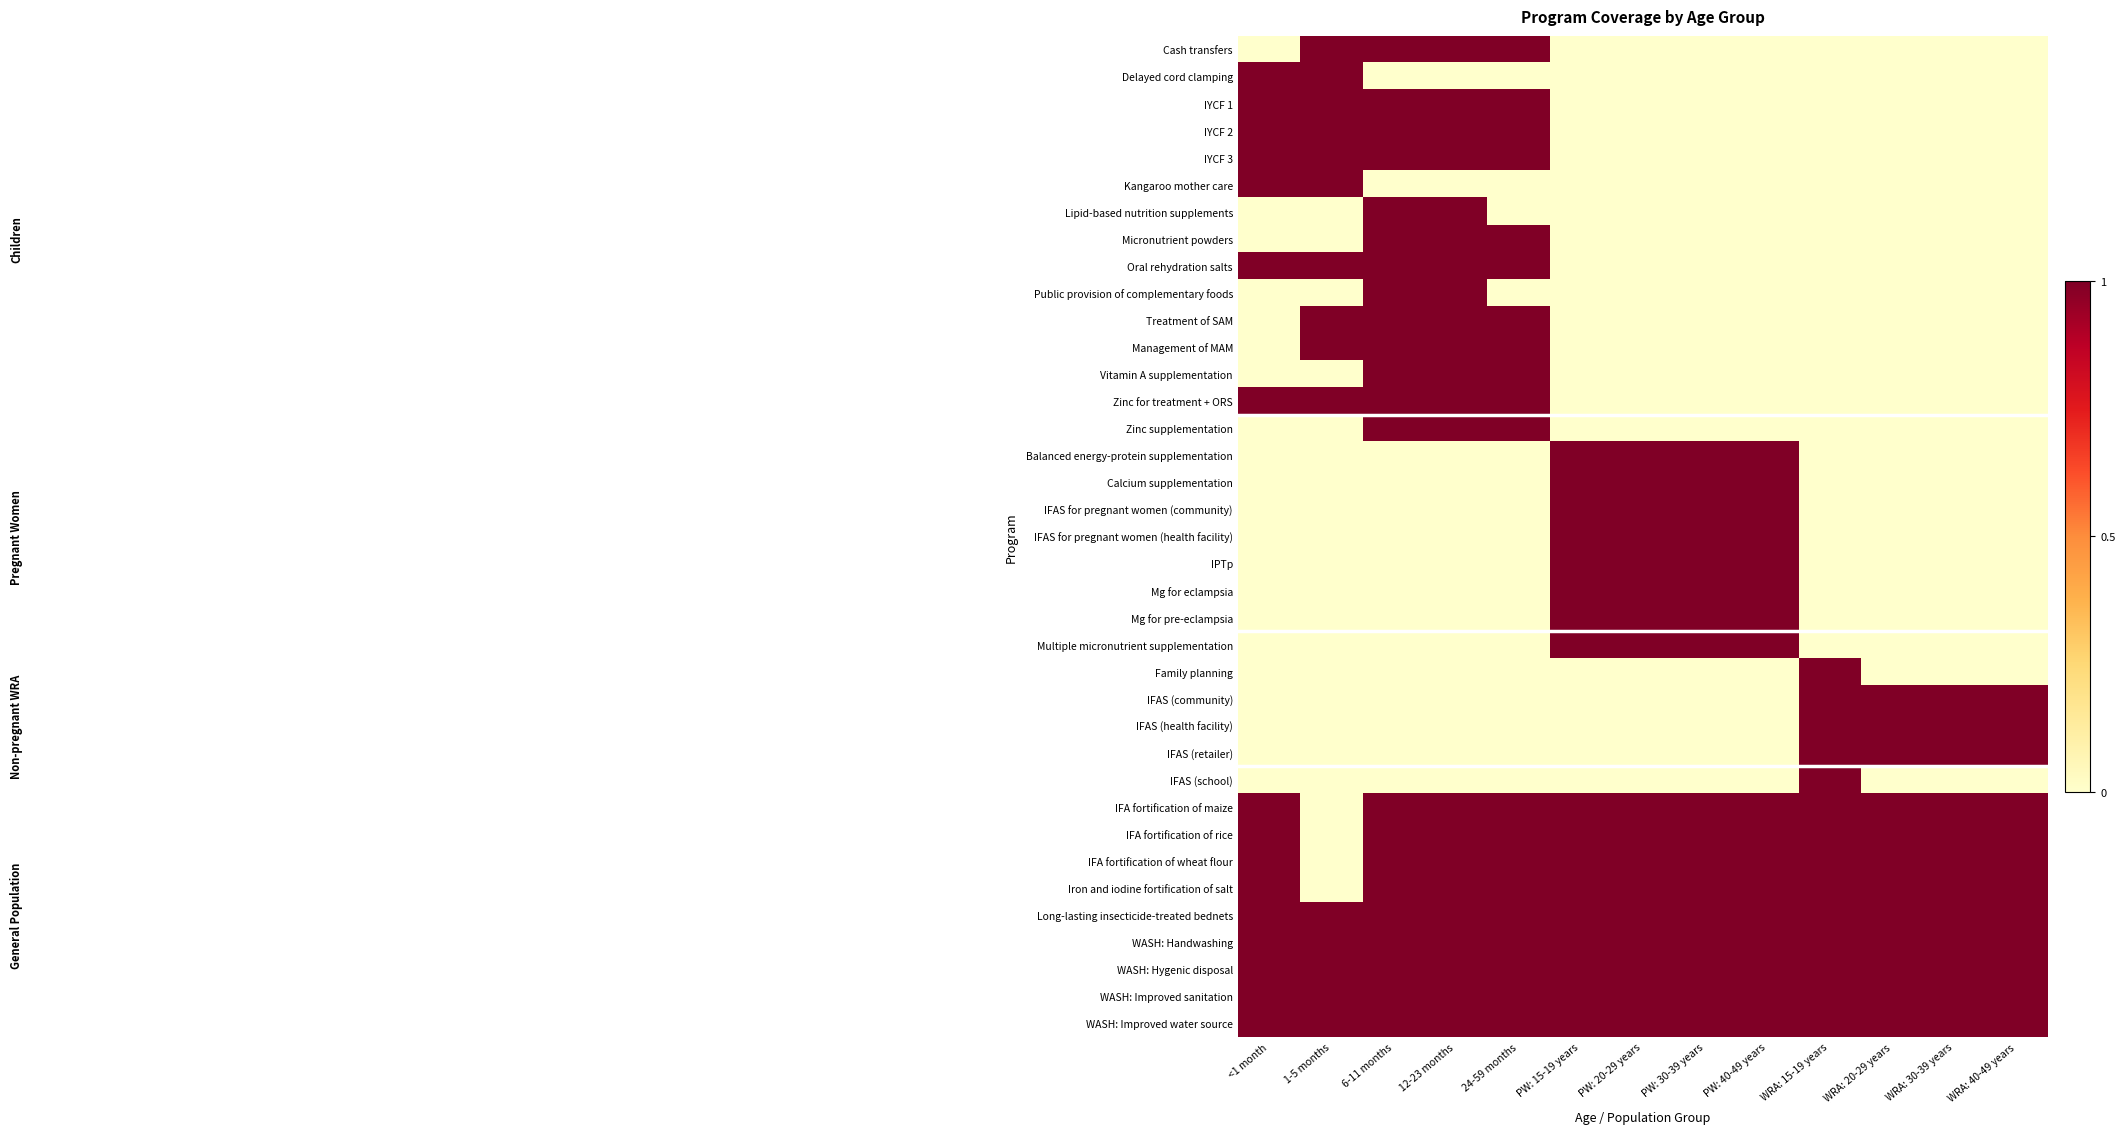

Reading right to left, transcribe all the data shown in this chart.

Cash transfers: WRA: 40-49 years=0	WRA: 30-39 years=0	WRA: 20-29 years=0	WRA: 15-19 years=0	PW: 40-49 years=0	PW: 30-39 years=0	PW: 20-29 years=0	PW: 15-19 years=0	24-59 months=1	12-23 months=1	6-11 months=1	1-5 months=1	<1 month=0
Delayed cord clamping: WRA: 40-49 years=0	WRA: 30-39 years=0	WRA: 20-29 years=0	WRA: 15-19 years=0	PW: 40-49 years=0	PW: 30-39 years=0	PW: 20-29 years=0	PW: 15-19 years=0	24-59 months=0	12-23 months=0	6-11 months=0	1-5 months=1	<1 month=1
IYCF 1: WRA: 40-49 years=0	WRA: 30-39 years=0	WRA: 20-29 years=0	WRA: 15-19 years=0	PW: 40-49 years=0	PW: 30-39 years=0	PW: 20-29 years=0	PW: 15-19 years=0	24-59 months=1	12-23 months=1	6-11 months=1	1-5 months=1	<1 month=1
IYCF 2: WRA: 40-49 years=0	WRA: 30-39 years=0	WRA: 20-29 years=0	WRA: 15-19 years=0	PW: 40-49 years=0	PW: 30-39 years=0	PW: 20-29 years=0	PW: 15-19 years=0	24-59 months=1	12-23 months=1	6-11 months=1	1-5 months=1	<1 month=1
IYCF 3: WRA: 40-49 years=0	WRA: 30-39 years=0	WRA: 20-29 years=0	WRA: 15-19 years=0	PW: 40-49 years=0	PW: 30-39 years=0	PW: 20-29 years=0	PW: 15-19 years=0	24-59 months=1	12-23 months=1	6-11 months=1	1-5 months=1	<1 month=1
Kangaroo mother care: WRA: 40-49 years=0	WRA: 30-39 years=0	WRA: 20-29 years=0	WRA: 15-19 years=0	PW: 40-49 years=0	PW: 30-39 years=0	PW: 20-29 years=0	PW: 15-19 years=0	24-59 months=0	12-23 months=0	6-11 months=0	1-5 months=1	<1 month=1
Lipid-based nutrition supplements: WRA: 40-49 years=0	WRA: 30-39 years=0	WRA: 20-29 years=0	WRA: 15-19 years=0	PW: 40-49 years=0	PW: 30-39 years=0	PW: 20-29 years=0	PW: 15-19 years=0	24-59 months=0	12-23 months=1	6-11 months=1	1-5 months=0	<1 month=0
Micronutrient powders: WRA: 40-49 years=0	WRA: 30-39 years=0	WRA: 20-29 years=0	WRA: 15-19 years=0	PW: 40-49 years=0	PW: 30-39 years=0	PW: 20-29 years=0	PW: 15-19 years=0	24-59 months=1	12-23 months=1	6-11 months=1	1-5 months=0	<1 month=0
Oral rehydration salts: WRA: 40-49 years=0	WRA: 30-39 years=0	WRA: 20-29 years=0	WRA: 15-19 years=0	PW: 40-49 years=0	PW: 30-39 years=0	PW: 20-29 years=0	PW: 15-19 years=0	24-59 months=1	12-23 months=1	6-11 months=1	1-5 months=1	<1 month=1
Public provision of complementary foods: WRA: 40-49 years=0	WRA: 30-39 years=0	WRA: 20-29 years=0	WRA: 15-19 years=0	PW: 40-49 years=0	PW: 30-39 years=0	PW: 20-29 years=0	PW: 15-19 years=0	24-59 months=0	12-23 months=1	6-11 months=1	1-5 months=0	<1 month=0
Treatment of SAM: WRA: 40-49 years=0	WRA: 30-39 years=0	WRA: 20-29 years=0	WRA: 15-19 years=0	PW: 40-49 years=0	PW: 30-39 years=0	PW: 20-29 years=0	PW: 15-19 years=0	24-59 months=1	12-23 months=1	6-11 months=1	1-5 months=1	<1 month=0
Management of MAM: WRA: 40-49 years=0	WRA: 30-39 years=0	WRA: 20-29 years=0	WRA: 15-19 years=0	PW: 40-49 years=0	PW: 30-39 years=0	PW: 20-29 years=0	PW: 15-19 years=0	24-59 months=1	12-23 months=1	6-11 months=1	1-5 months=1	<1 month=0
Vitamin A supplementation: WRA: 40-49 years=0	WRA: 30-39 years=0	WRA: 20-29 years=0	WRA: 15-19 years=0	PW: 40-49 years=0	PW: 30-39 years=0	PW: 20-29 years=0	PW: 15-19 years=0	24-59 months=1	12-23 months=1	6-11 months=1	1-5 months=0	<1 month=0
Zinc for treatment + ORS: WRA: 40-49 years=0	WRA: 30-39 years=0	WRA: 20-29 years=0	WRA: 15-19 years=0	PW: 40-49 years=0	PW: 30-39 years=0	PW: 20-29 years=0	PW: 15-19 years=0	24-59 months=1	12-23 months=1	6-11 months=1	1-5 months=1	<1 month=1
Zinc supplementation: WRA: 40-49 years=0	WRA: 30-39 years=0	WRA: 20-29 years=0	WRA: 15-19 years=0	PW: 40-49 years=0	PW: 30-39 years=0	PW: 20-29 years=0	PW: 15-19 years=0	24-59 months=1	12-23 months=1	6-11 months=1	1-5 months=0	<1 month=0
Balanced energy-protein supplementation: WRA: 40-49 years=0	WRA: 30-39 years=0	WRA: 20-29 years=0	WRA: 15-19 years=0	PW: 40-49 years=1	PW: 30-39 years=1	PW: 20-29 years=1	PW: 15-19 years=1	24-59 months=0	12-23 months=0	6-11 months=0	1-5 months=0	<1 month=0
Calcium supplementation: WRA: 40-49 years=0	WRA: 30-39 years=0	WRA: 20-29 years=0	WRA: 15-19 years=0	PW: 40-49 years=1	PW: 30-39 years=1	PW: 20-29 years=1	PW: 15-19 years=1	24-59 months=0	12-23 months=0	6-11 months=0	1-5 months=0	<1 month=0
IFAS for pregnant women (community): WRA: 40-49 years=0	WRA: 30-39 years=0	WRA: 20-29 years=0	WRA: 15-19 years=0	PW: 40-49 years=1	PW: 30-39 years=1	PW: 20-29 years=1	PW: 15-19 years=1	24-59 months=0	12-23 months=0	6-11 months=0	1-5 months=0	<1 month=0
IFAS for pregnant women (health facility): WRA: 40-49 years=0	WRA: 30-39 years=0	WRA: 20-29 years=0	WRA: 15-19 years=0	PW: 40-49 years=1	PW: 30-39 years=1	PW: 20-29 years=1	PW: 15-19 years=1	24-59 months=0	12-23 months=0	6-11 months=0	1-5 months=0	<1 month=0
IPTp: WRA: 40-49 years=0	WRA: 30-39 years=0	WRA: 20-29 years=0	WRA: 15-19 years=0	PW: 40-49 years=1	PW: 30-39 years=1	PW: 20-29 years=1	PW: 15-19 years=1	24-59 months=0	12-23 months=0	6-11 months=0	1-5 months=0	<1 month=0
Mg for eclampsia: WRA: 40-49 years=0	WRA: 30-39 years=0	WRA: 20-29 years=0	WRA: 15-19 years=0	PW: 40-49 years=1	PW: 30-39 years=1	PW: 20-29 years=1	PW: 15-19 years=1	24-59 months=0	12-23 months=0	6-11 months=0	1-5 months=0	<1 month=0
Mg for pre-eclampsia: WRA: 40-49 years=0	WRA: 30-39 years=0	WRA: 20-29 years=0	WRA: 15-19 years=0	PW: 40-49 years=1	PW: 30-39 years=1	PW: 20-29 years=1	PW: 15-19 years=1	24-59 months=0	12-23 months=0	6-11 months=0	1-5 months=0	<1 month=0
Multiple micronutrient supplementation: WRA: 40-49 years=0	WRA: 30-39 years=0	WRA: 20-29 years=0	WRA: 15-19 years=0	PW: 40-49 years=1	PW: 30-39 years=1	PW: 20-29 years=1	PW: 15-19 years=1	24-59 months=0	12-23 months=0	6-11 months=0	1-5 months=0	<1 month=0
Family planning: WRA: 40-49 years=0	WRA: 30-39 years=0	WRA: 20-29 years=0	WRA: 15-19 years=1	PW: 40-49 years=0	PW: 30-39 years=0	PW: 20-29 years=0	PW: 15-19 years=0	24-59 months=0	12-23 months=0	6-11 months=0	1-5 months=0	<1 month=0
IFAS (community): WRA: 40-49 years=1	WRA: 30-39 years=1	WRA: 20-29 years=1	WRA: 15-19 years=1	PW: 40-49 years=0	PW: 30-39 years=0	PW: 20-29 years=0	PW: 15-19 years=0	24-59 months=0	12-23 months=0	6-11 months=0	1-5 months=0	<1 month=0
IFAS (health facility): WRA: 40-49 years=1	WRA: 30-39 years=1	WRA: 20-29 years=1	WRA: 15-19 years=1	PW: 40-49 years=0	PW: 30-39 years=0	PW: 20-29 years=0	PW: 15-19 years=0	24-59 months=0	12-23 months=0	6-11 months=0	1-5 months=0	<1 month=0
IFAS (retailer): WRA: 40-49 years=1	WRA: 30-39 years=1	WRA: 20-29 years=1	WRA: 15-19 years=1	PW: 40-49 years=0	PW: 30-39 years=0	PW: 20-29 years=0	PW: 15-19 years=0	24-59 months=0	12-23 months=0	6-11 months=0	1-5 months=0	<1 month=0
IFAS (school): WRA: 40-49 years=0	WRA: 30-39 years=0	WRA: 20-29 years=0	WRA: 15-19 years=1	PW: 40-49 years=0	PW: 30-39 years=0	PW: 20-29 years=0	PW: 15-19 years=0	24-59 months=0	12-23 months=0	6-11 months=0	1-5 months=0	<1 month=0
IFA fortification of maize: WRA: 40-49 years=1	WRA: 30-39 years=1	WRA: 20-29 years=1	WRA: 15-19 years=1	PW: 40-49 years=1	PW: 30-39 years=1	PW: 20-29 years=1	PW: 15-19 years=1	24-59 months=1	12-23 months=1	6-11 months=1	1-5 months=0	<1 month=1
IFA fortification of rice: WRA: 40-49 years=1	WRA: 30-39 years=1	WRA: 20-29 years=1	WRA: 15-19 years=1	PW: 40-49 years=1	PW: 30-39 years=1	PW: 20-29 years=1	PW: 15-19 years=1	24-59 months=1	12-23 months=1	6-11 months=1	1-5 months=0	<1 month=1
IFA fortification of wheat flour: WRA: 40-49 years=1	WRA: 30-39 years=1	WRA: 20-29 years=1	WRA: 15-19 years=1	PW: 40-49 years=1	PW: 30-39 years=1	PW: 20-29 years=1	PW: 15-19 years=1	24-59 months=1	12-23 months=1	6-11 months=1	1-5 months=0	<1 month=1
Iron and iodine fortification of salt: WRA: 40-49 years=1	WRA: 30-39 years=1	WRA: 20-29 years=1	WRA: 15-19 years=1	PW: 40-49 years=1	PW: 30-39 years=1	PW: 20-29 years=1	PW: 15-19 years=1	24-59 months=1	12-23 months=1	6-11 months=1	1-5 months=0	<1 month=1
Long-lasting insecticide-treated bednets: WRA: 40-49 years=1	WRA: 30-39 years=1	WRA: 20-29 years=1	WRA: 15-19 years=1	PW: 40-49 years=1	PW: 30-39 years=1	PW: 20-29 years=1	PW: 15-19 years=1	24-59 months=1	12-23 months=1	6-11 months=1	1-5 months=1	<1 month=1
WASH: Handwashing: WRA: 40-49 years=1	WRA: 30-39 years=1	WRA: 20-29 years=1	WRA: 15-19 years=1	PW: 40-49 years=1	PW: 30-39 years=1	PW: 20-29 years=1	PW: 15-19 years=1	24-59 months=1	12-23 months=1	6-11 months=1	1-5 months=1	<1 month=1
WASH: Hygenic disposal: WRA: 40-49 years=1	WRA: 30-39 years=1	WRA: 20-29 years=1	WRA: 15-19 years=1	PW: 40-49 years=1	PW: 30-39 years=1	PW: 20-29 years=1	PW: 15-19 years=1	24-59 months=1	12-23 months=1	6-11 months=1	1-5 months=1	<1 month=1
WASH: Improved sanitation: WRA: 40-49 years=1	WRA: 30-39 years=1	WRA: 20-29 years=1	WRA: 15-19 years=1	PW: 40-49 years=1	PW: 30-39 years=1	PW: 20-29 years=1	PW: 15-19 years=1	24-59 months=1	12-23 months=1	6-11 months=1	1-5 months=1	<1 month=1
WASH: Improved water source: WRA: 40-49 years=1	WRA: 30-39 years=1	WRA: 20-29 years=1	WRA: 15-19 years=1	PW: 40-49 years=1	PW: 30-39 years=1	PW: 20-29 years=1	PW: 15-19 years=1	24-59 months=1	12-23 months=1	6-11 months=1	1-5 months=1	<1 month=1